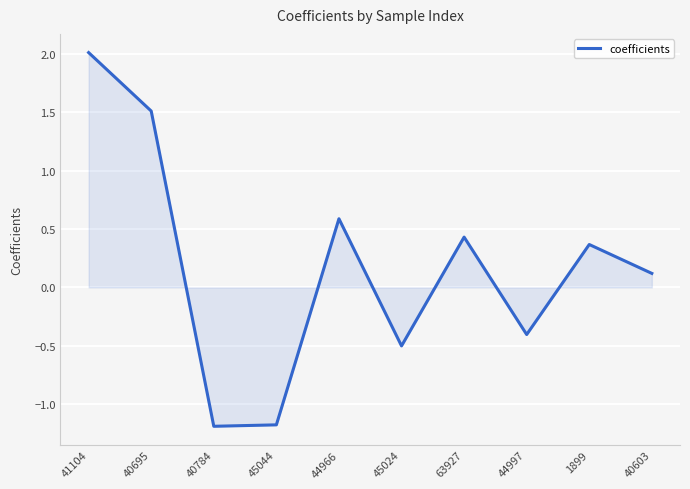

What is the difference between the maximum and minimum values?

3.2